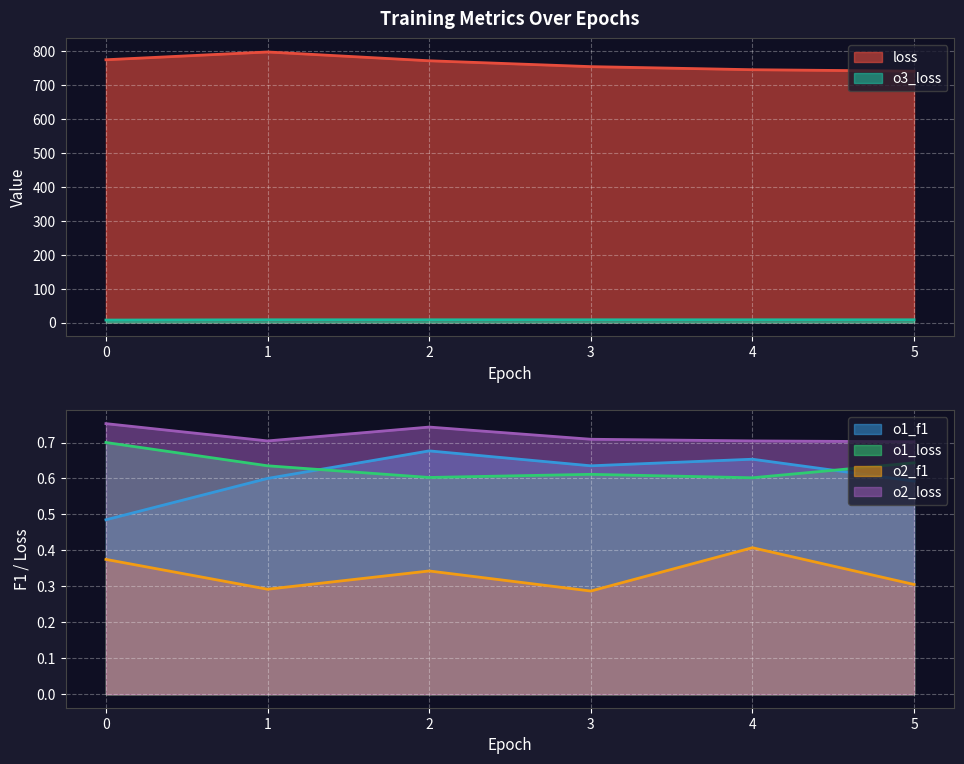

What is the value of the o1_loss point at the 1st from the left?

0.7